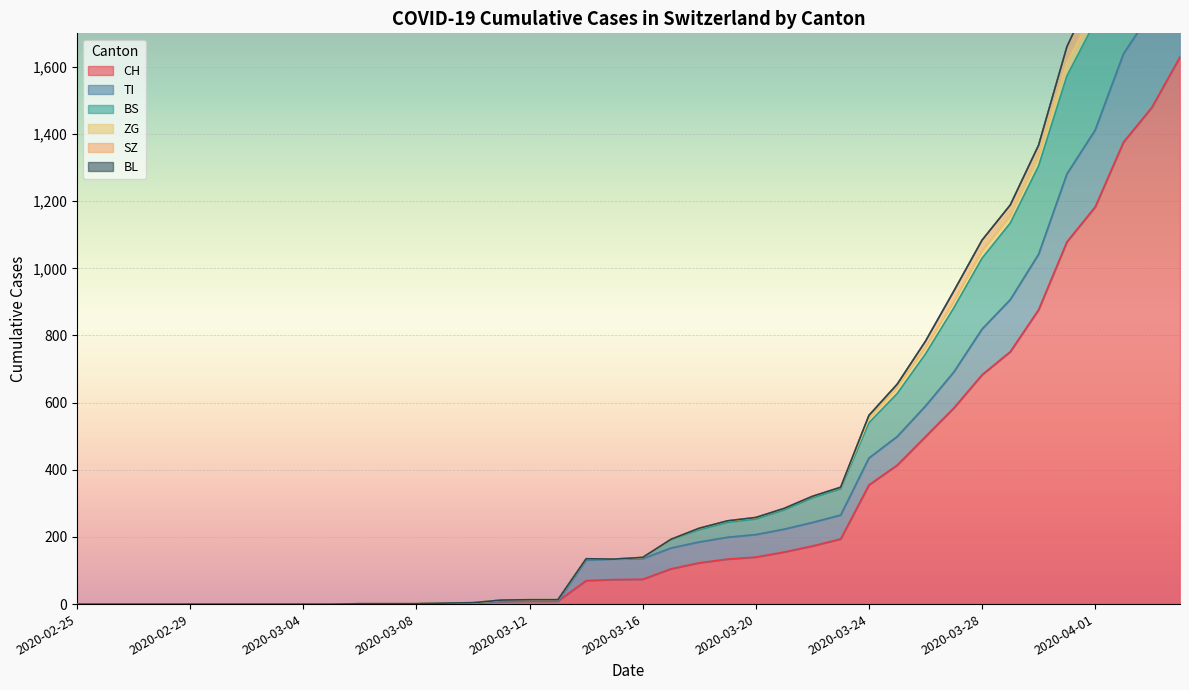

True or false: CH and TI intersect in this chart.

False